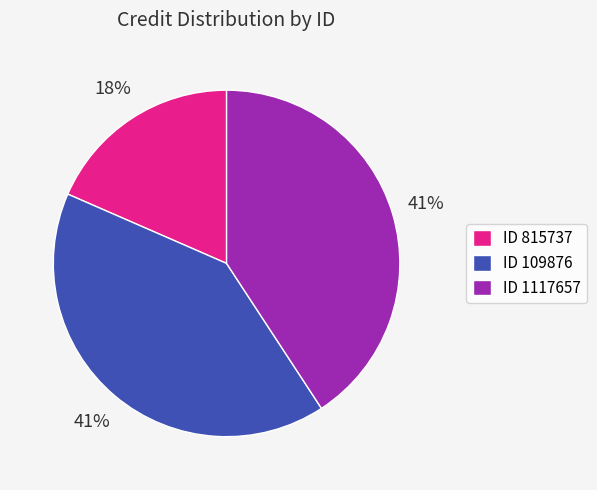

True or false: ID 109876 accounts for 41% of the total.

True